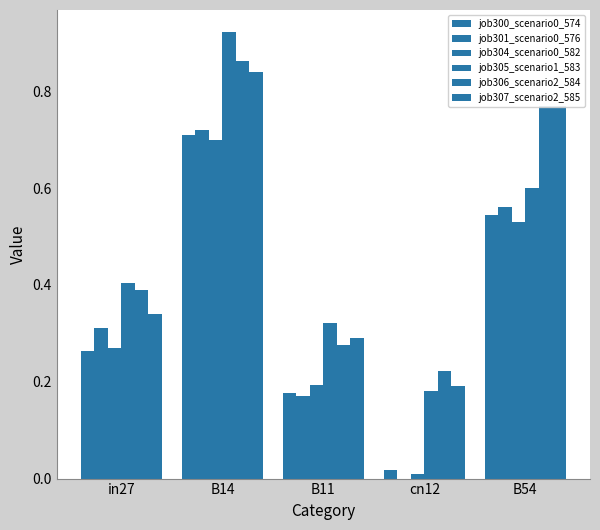

How many groups of bars are there?

5